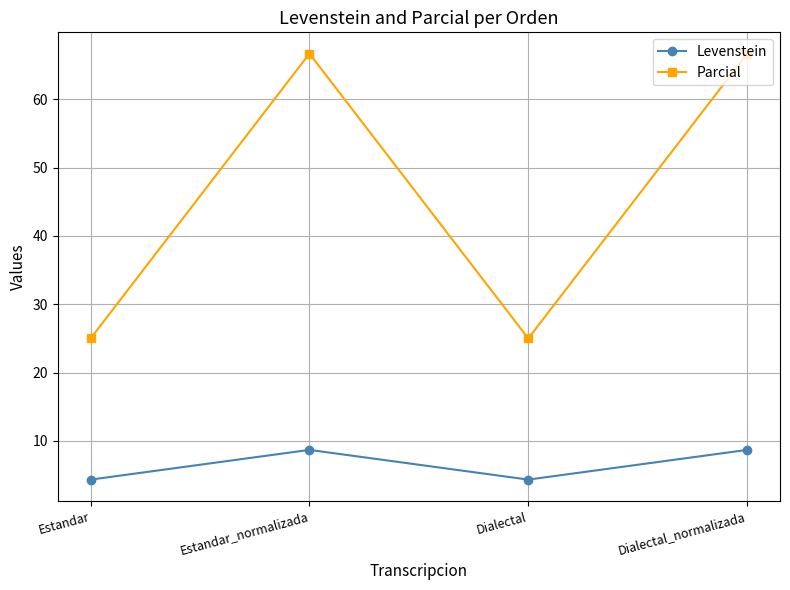

What is the value of the Parcial point at the 3rd from the left?

25.0